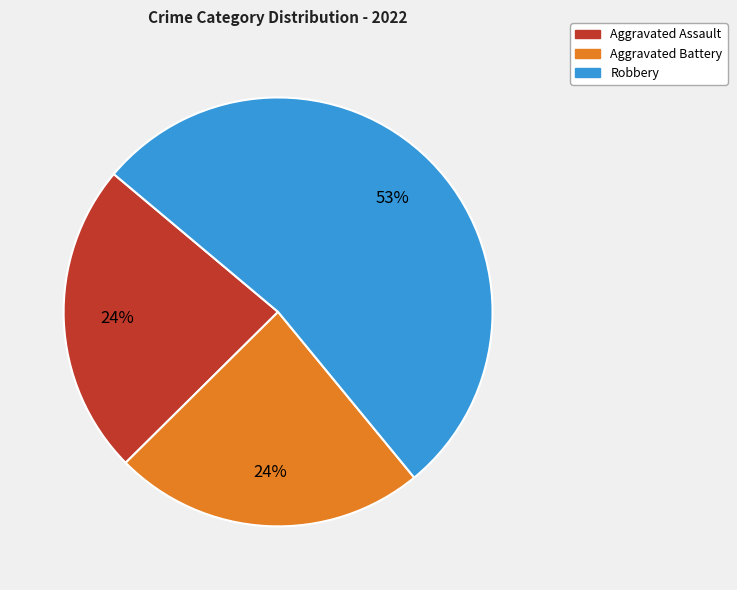

What is the majority slice?

Robbery